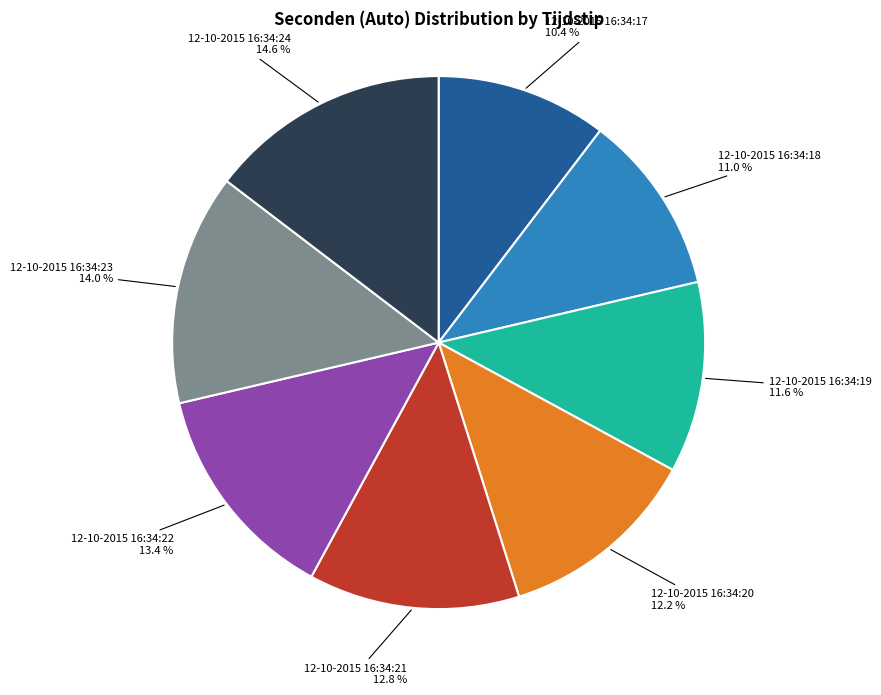

The 12-10-2015 16:34:20 slice represents 12% of the pie. True or false?

True